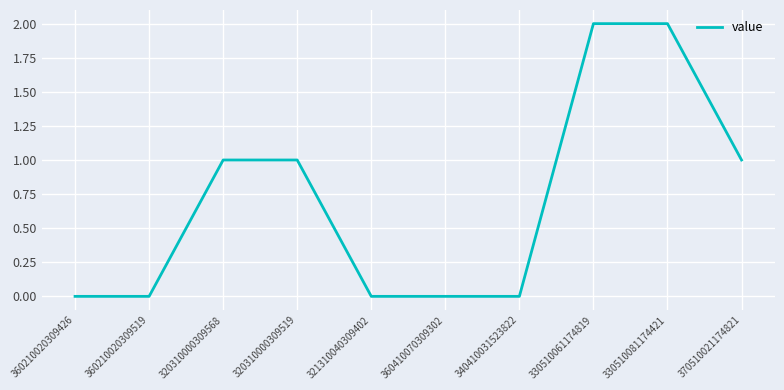

What is the sum of the values at 330510081174421 and 330510061174819?

4